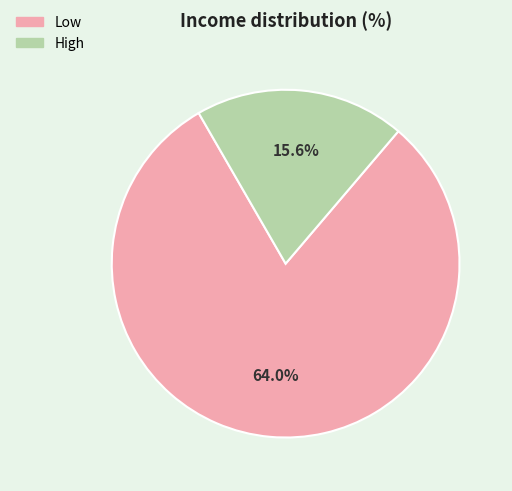

Does Low represent more than half of the total?

Yes